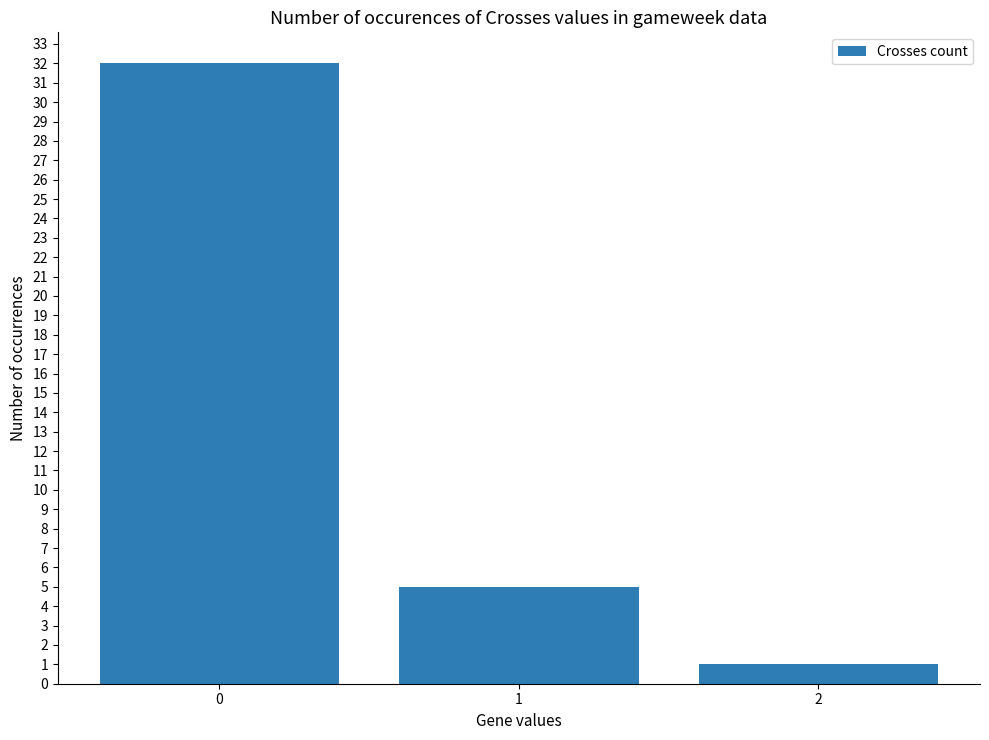

Reading right to left, what are all the values shown in this chart?

2=1	1=5	0=32